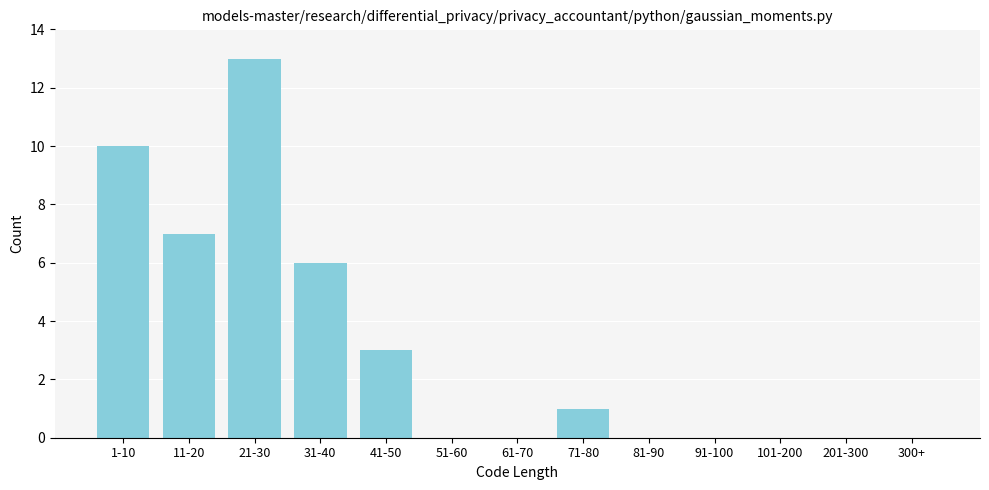

Reading left to right, transcribe all the data shown in this chart.

1-10=10	11-20=7	21-30=13	31-40=6	41-50=3	51-60=0	61-70=0	71-80=1	81-90=0	91-100=0	101-200=0	201-300=0	300+=0